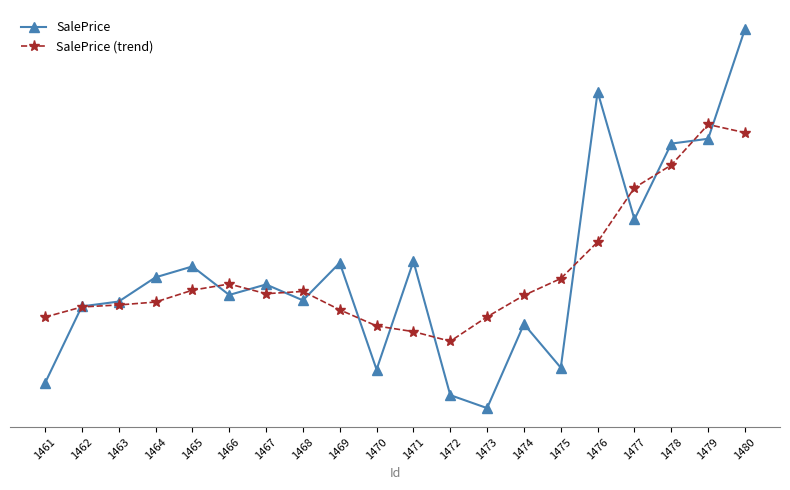

What is the maximum value shown in the chart?

407663.8